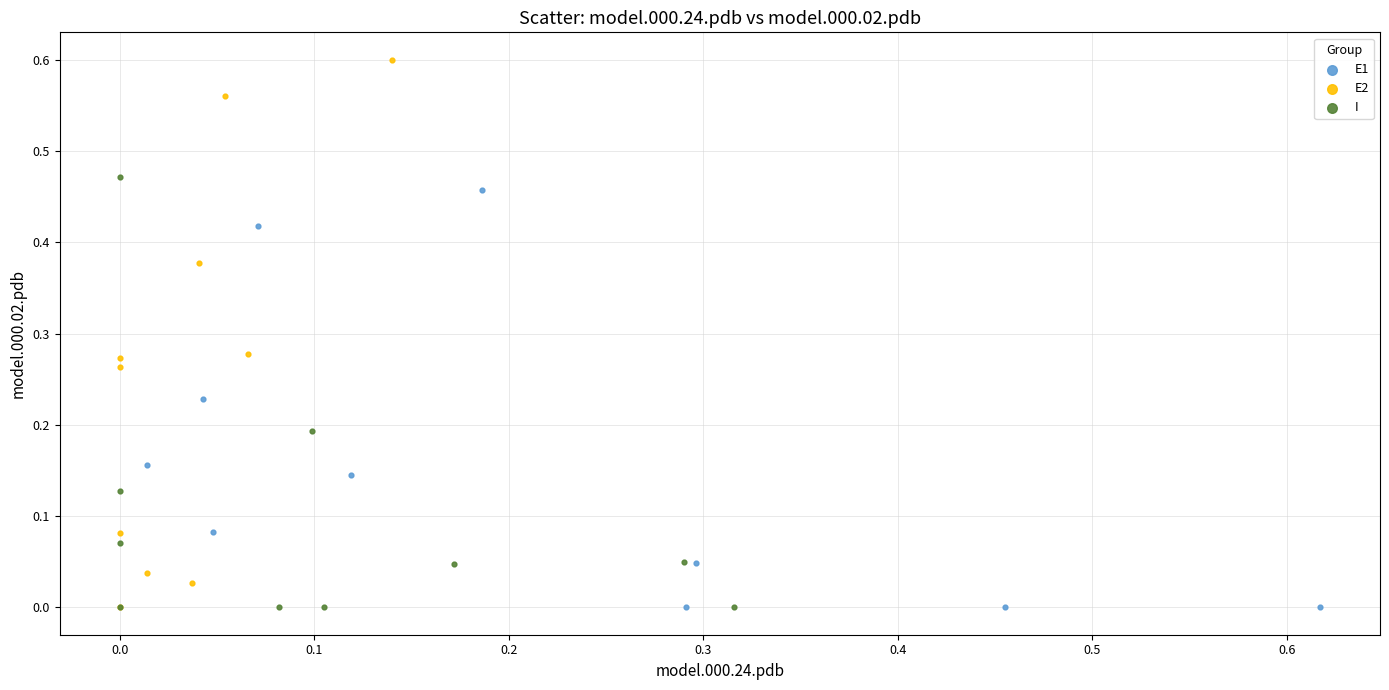

Which series contains the highest Y value?

E2